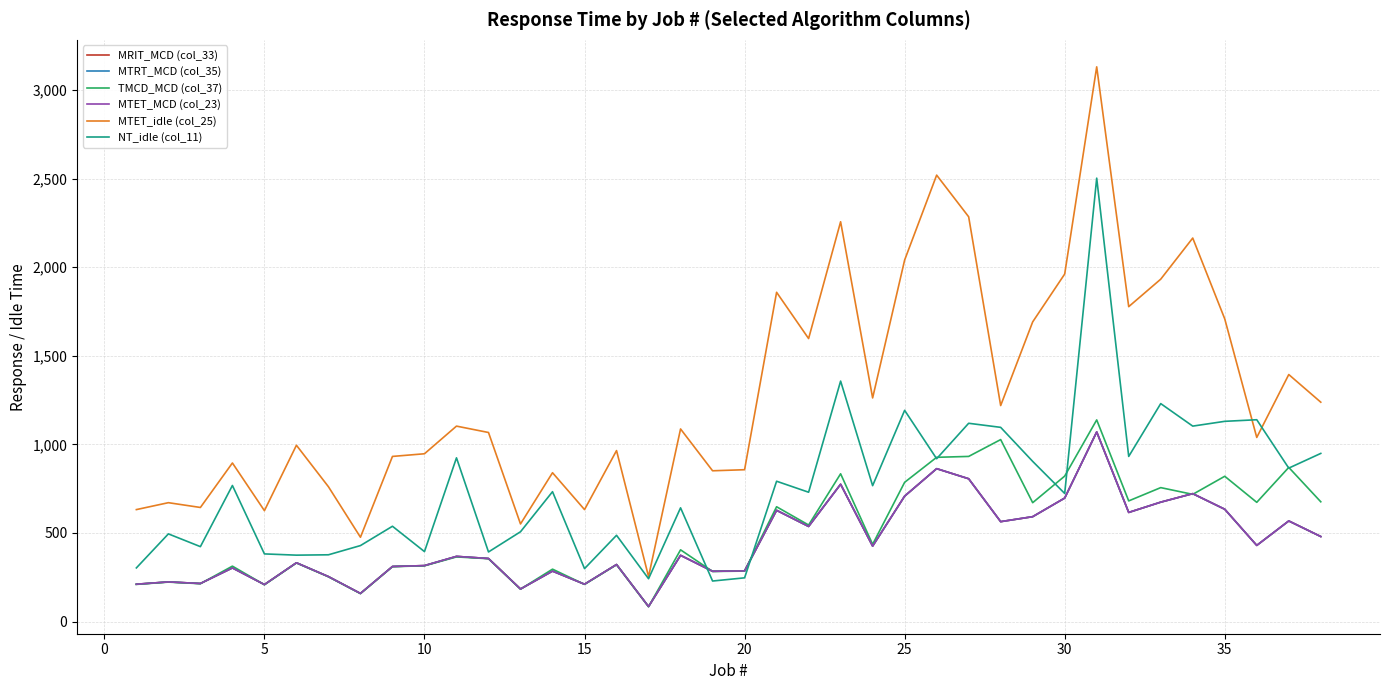

Does the chart display data point markers on the line(s)?

No